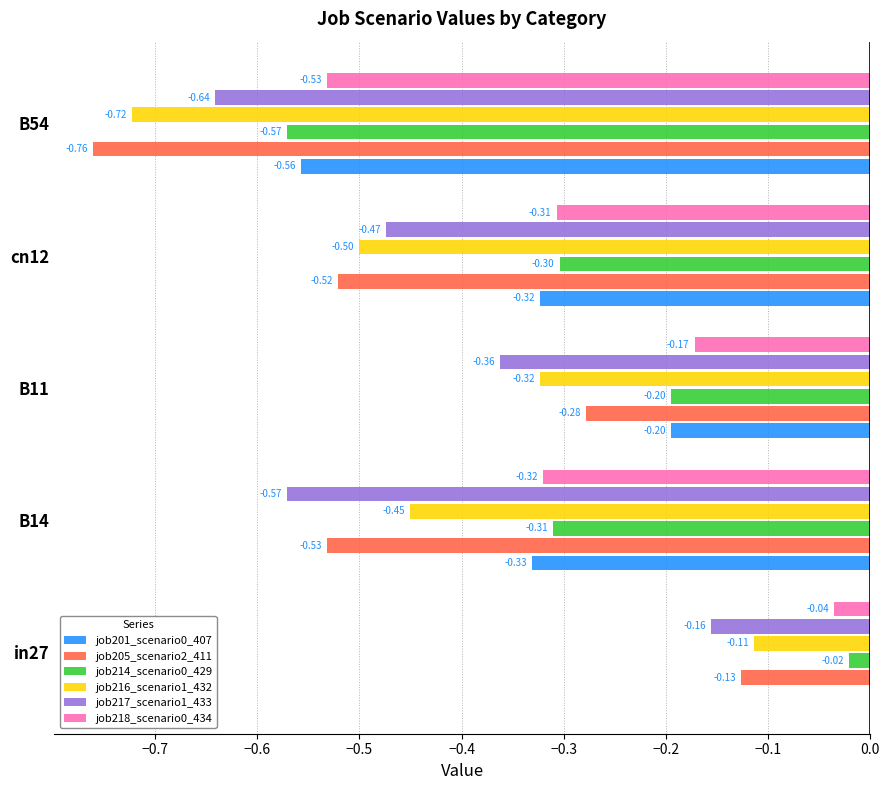

Between B11 and cn12, which series saw the biggest shift?

job205_scenario2_411